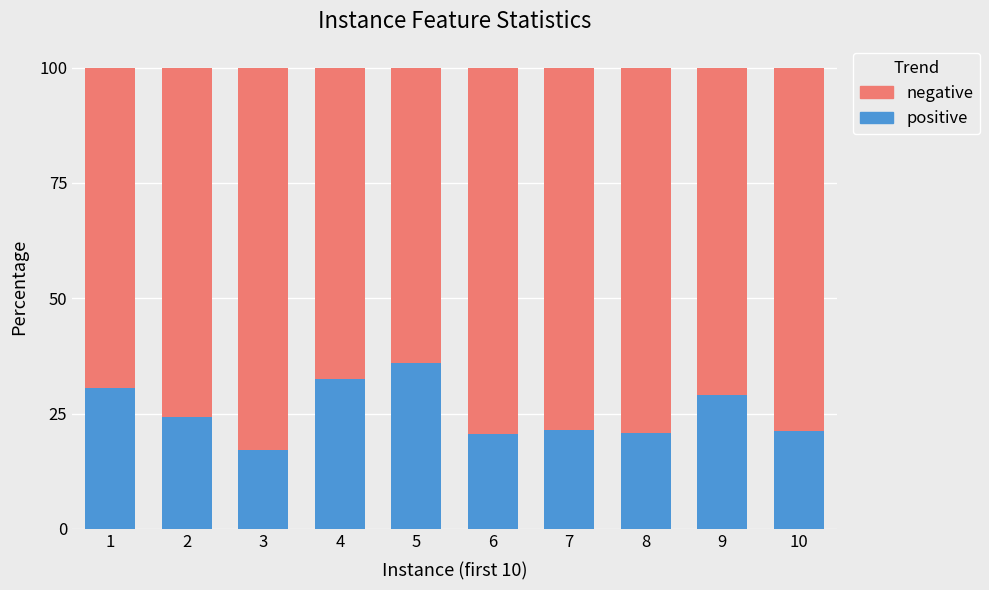

Which category has the lowest value in the positive series?

3